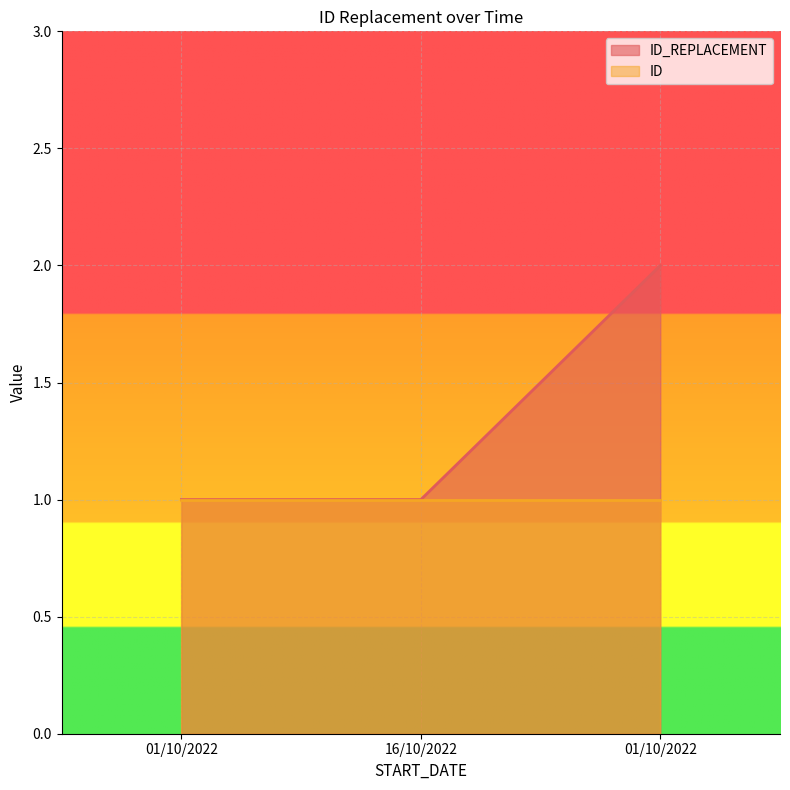

What is the smallest value displayed?

1